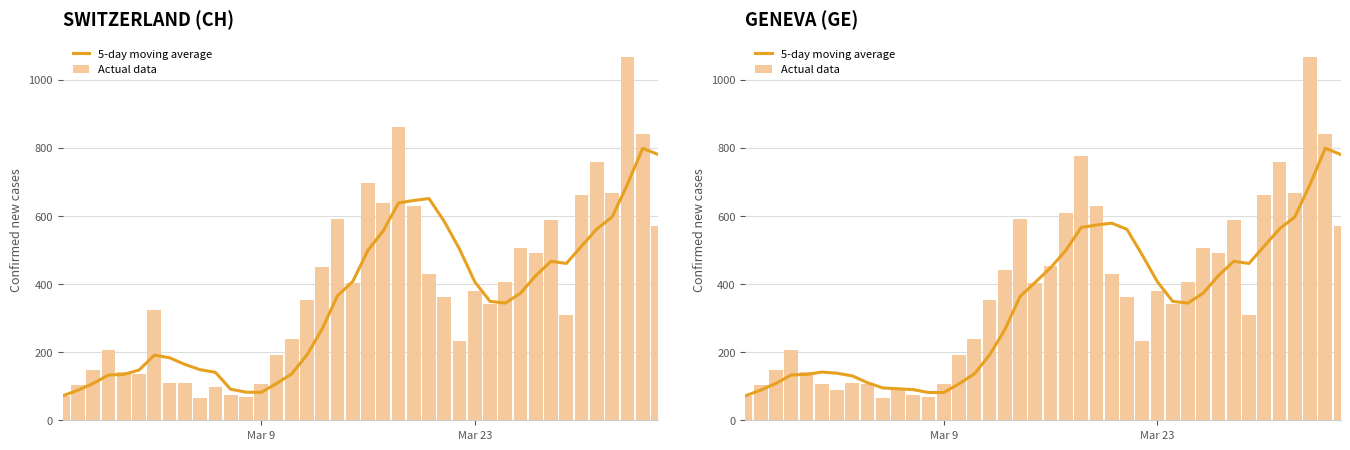

Is it true that Actual data equals 150.1 at Mar 23?

False